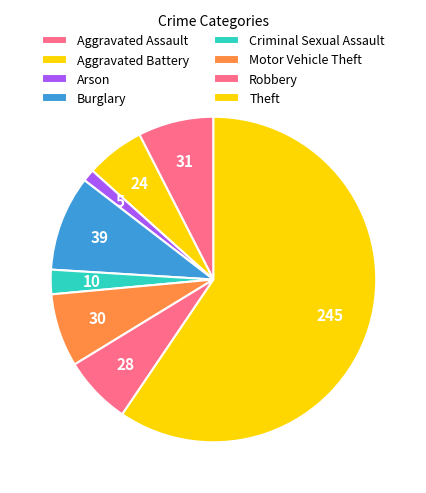

How many segments does this pie chart have?

8